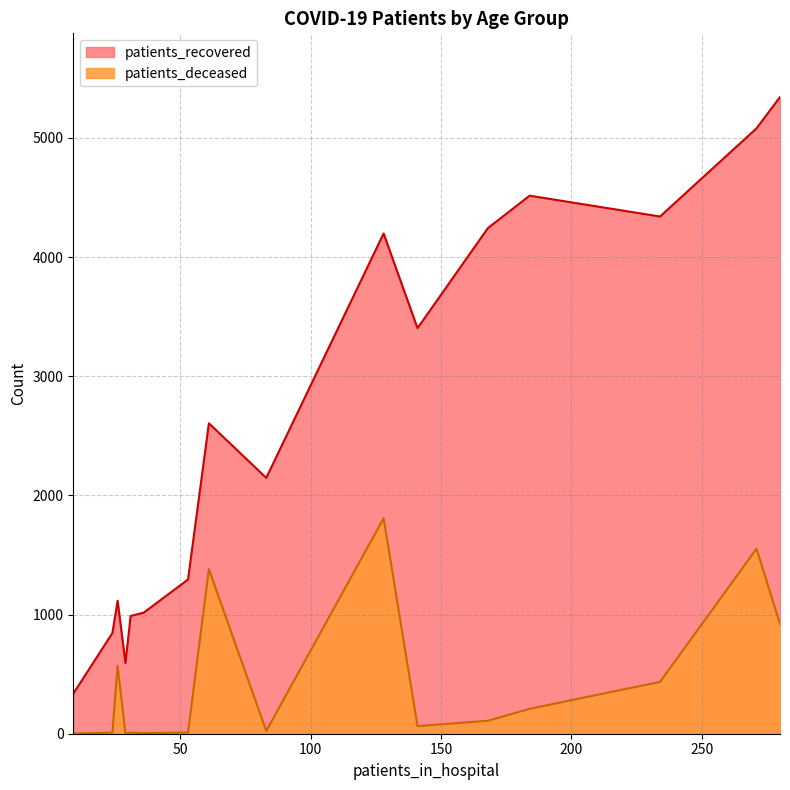

What is the maximum value shown in the chart?

5343